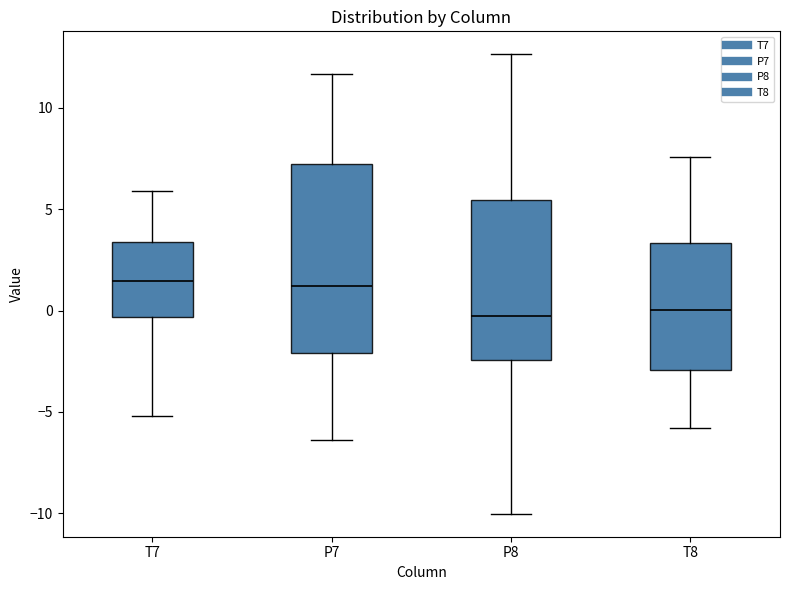

Where is the lower edge of the box for T8 on the y-axis? The values are not printed on the chart, so give them approximately, as read against the axis.

-3.0